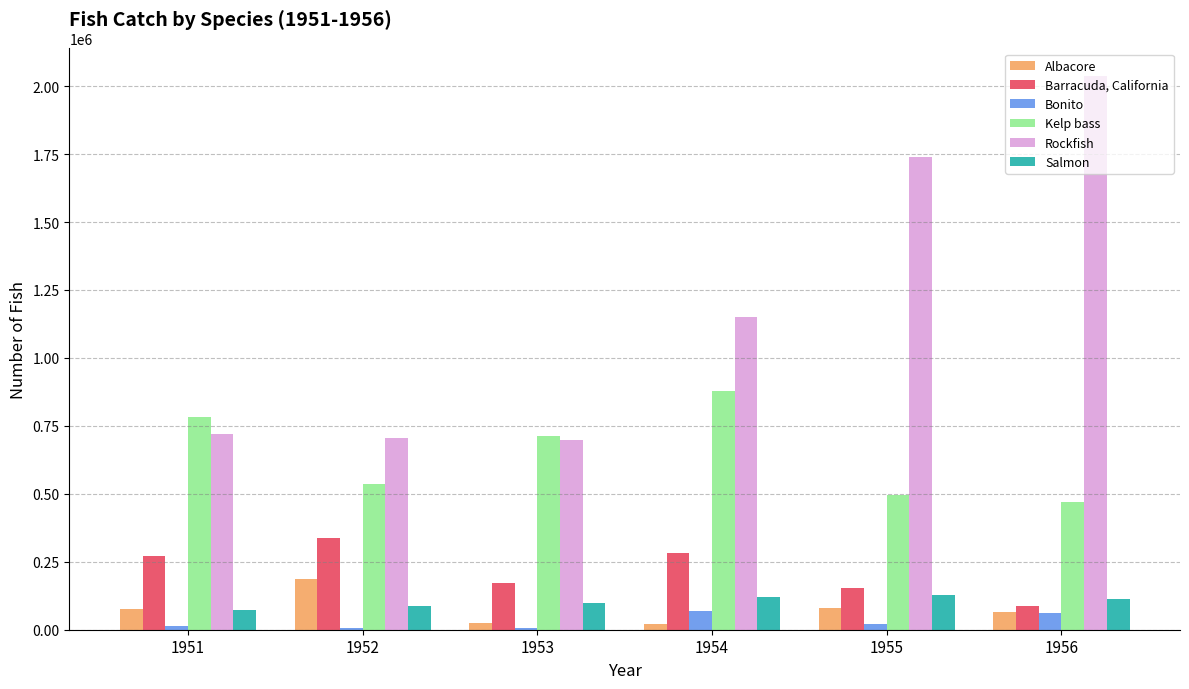

The value of Barracuda, California at 1955 is 245298. True or false?

False